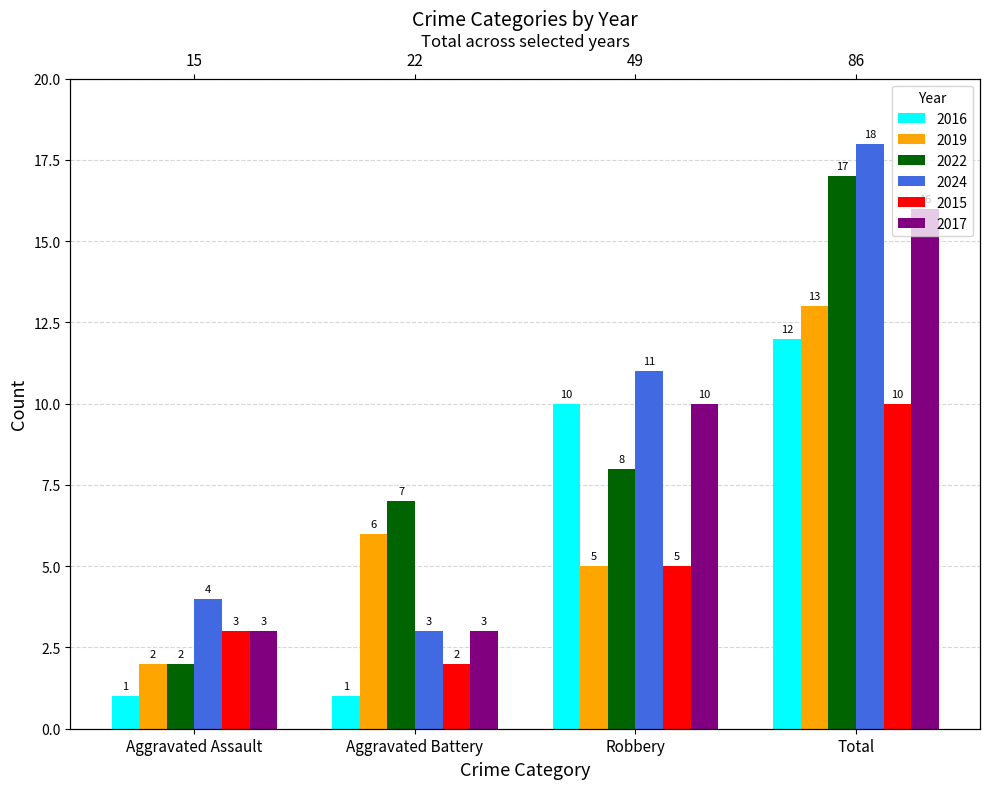

What is the label of the 1st bar from the left?

Aggravated Assault